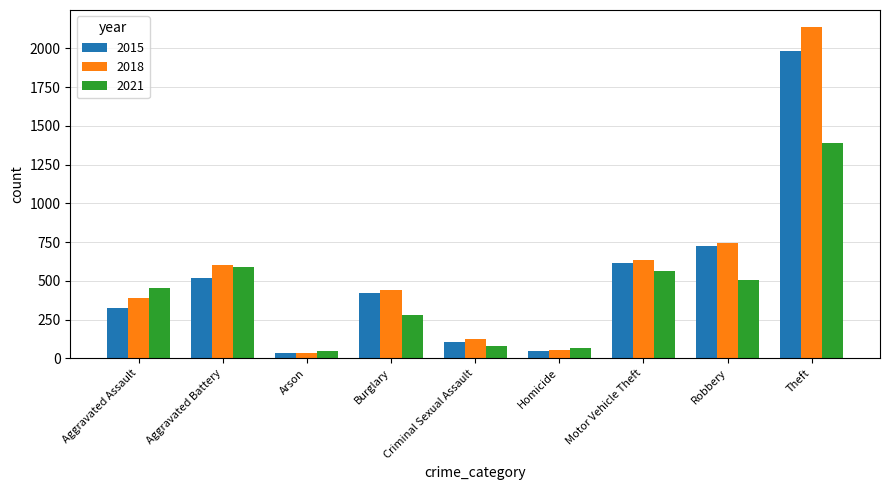

The 2021 series shows 80 at Criminal Sexual Assault. True or false?

True